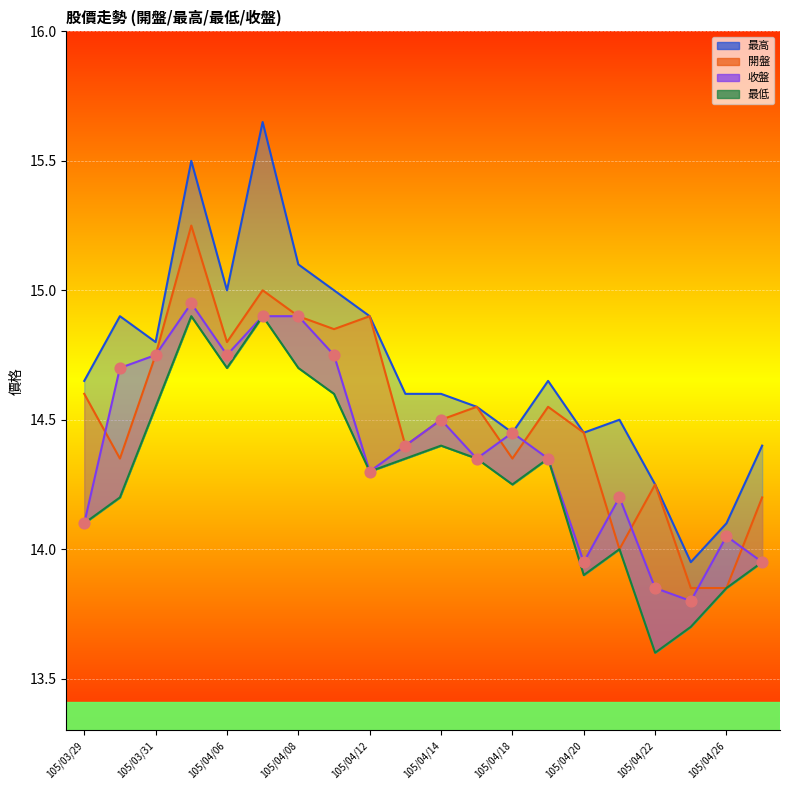

Which series contains the lowest Y value?

最低